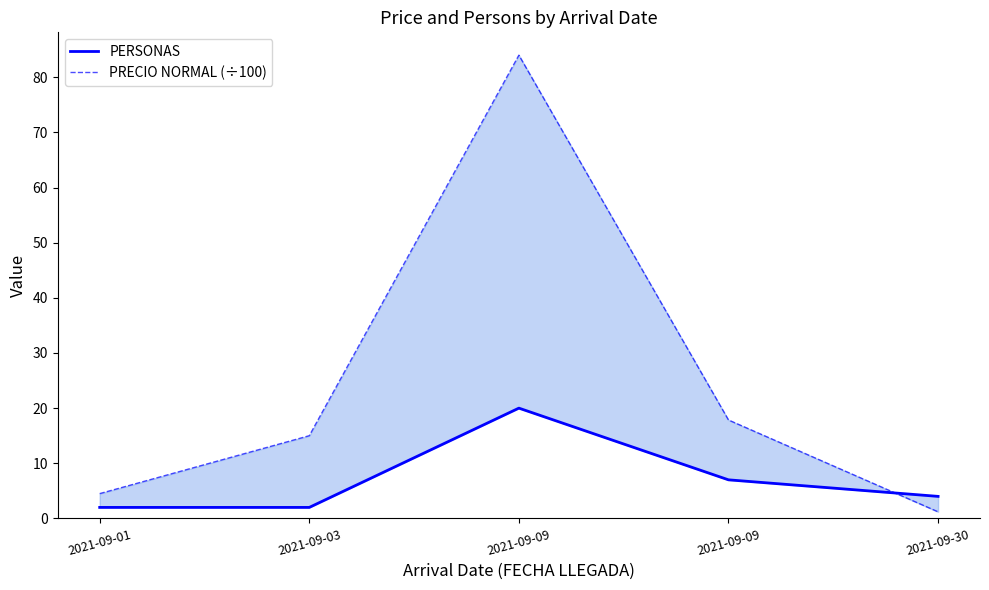

Rank the series at 2021-09-09 from highest to lowest value.

PRECIO NORMAL (÷100), PERSONAS